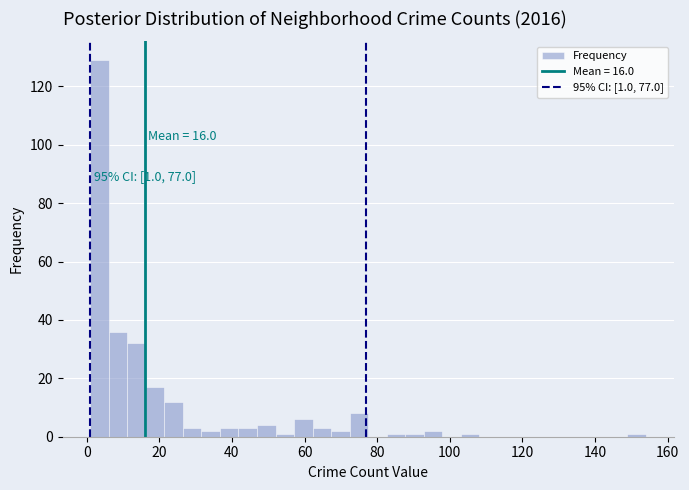

Around what value on the x-axis is the tallest bar? Give the approximate position of its centre, as read against the axis.

4